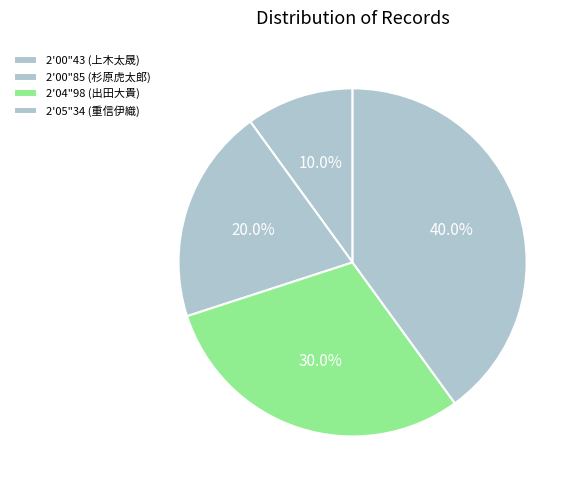

The 2'00"85 (杉原虎太郎) slice represents 34% of the pie. True or false?

False